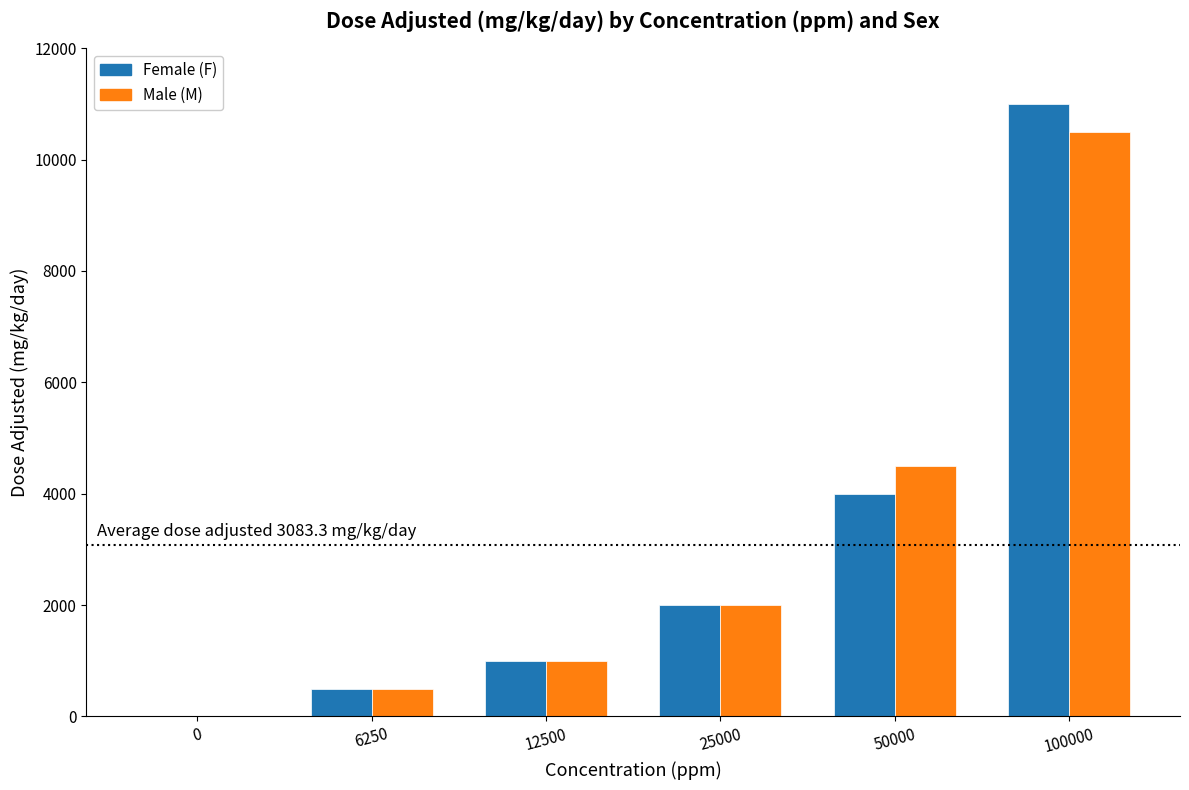

What is the total value across all series at 25000?

4000